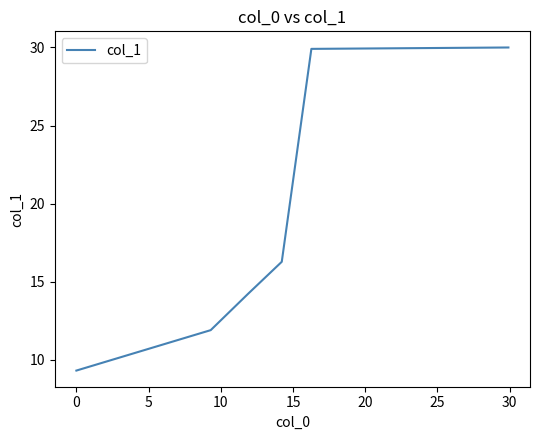

How many lines are shown in the chart?

1